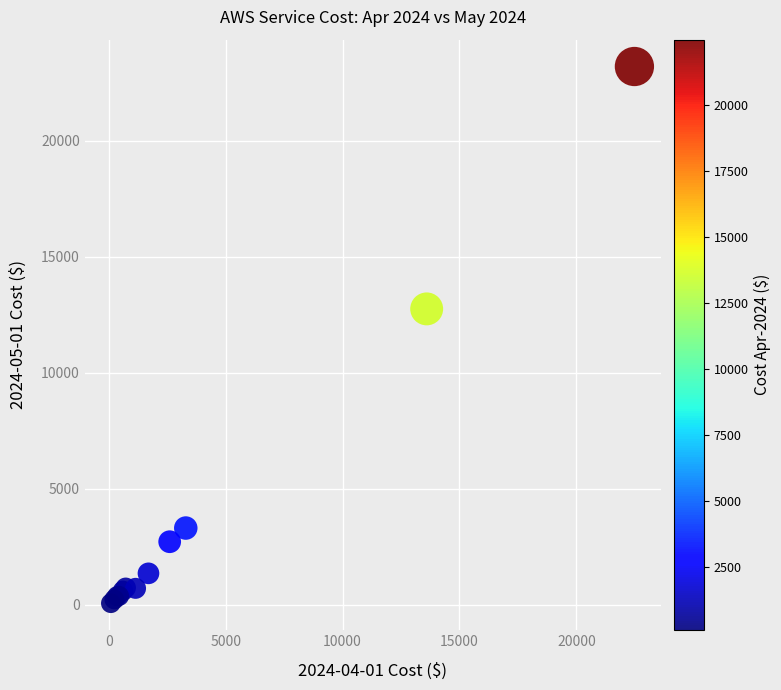

What Y value in the scatter plot is closest to 11627?

12747.2